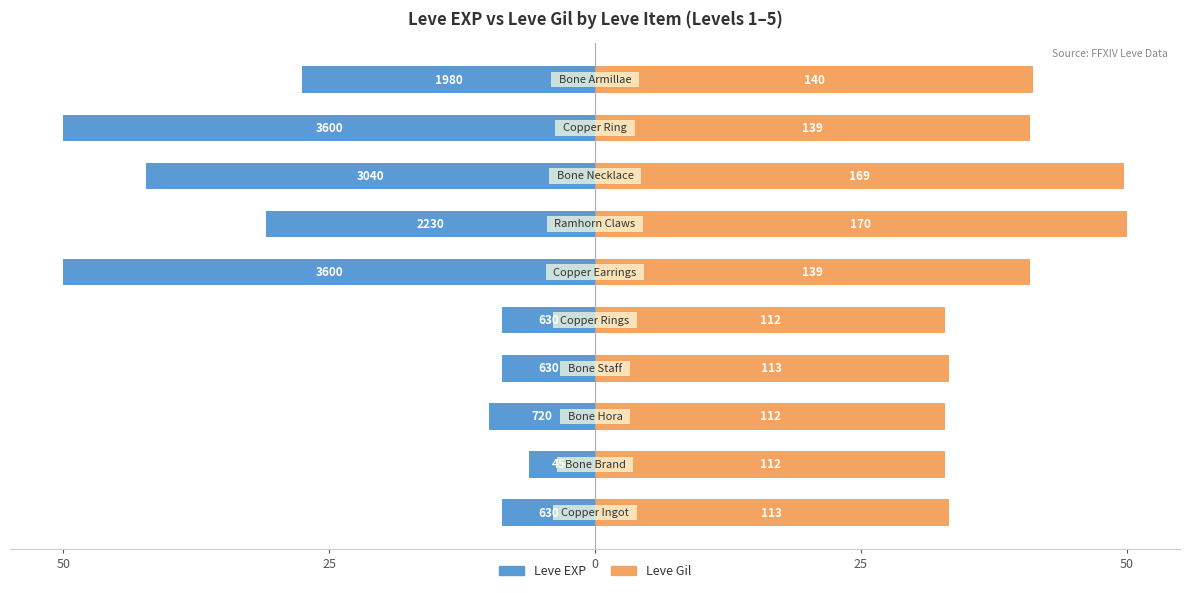

Reading left to right, extract all data points from this chart.

Leve EXP: -8.8	-6.2	-10.0	-8.8	-8.8	-50.0	-31.0	-42.2	-50.0	-27.5
Leve Gil: 33.2	32.9	32.9	33.2	32.9	40.9	50.0	49.7	40.9	41.2